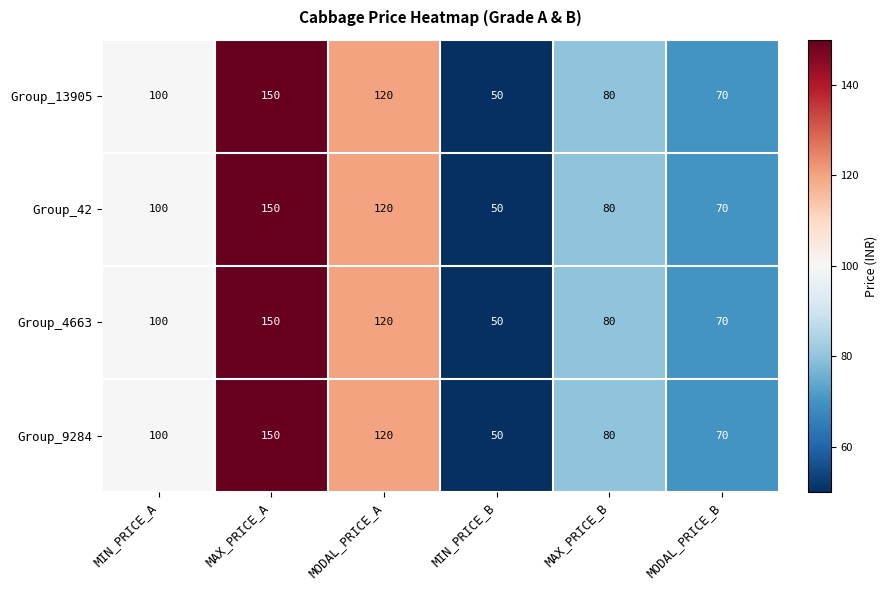

What is the smallest value displayed?

50